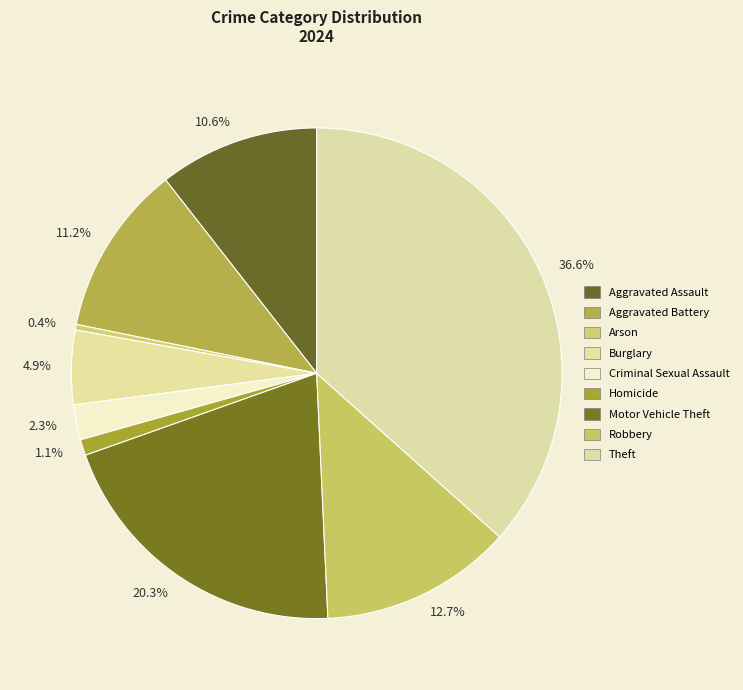

Rank the categories by value from lowest to highest.

0.4%, 1.1%, 2.3%, 4.9%, 10.6%, 11.2%, 12.7%, 20.3%, 36.6%